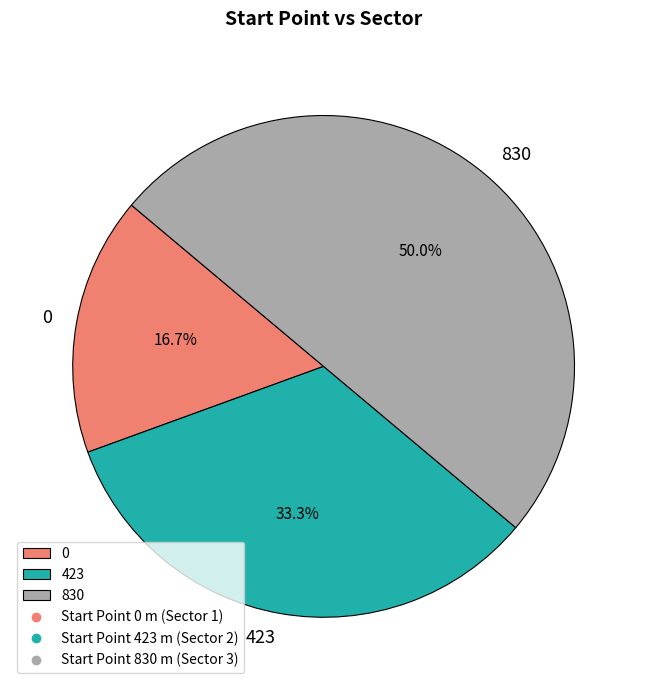

What percentage is the 0 slice, to the nearest percent?

17%